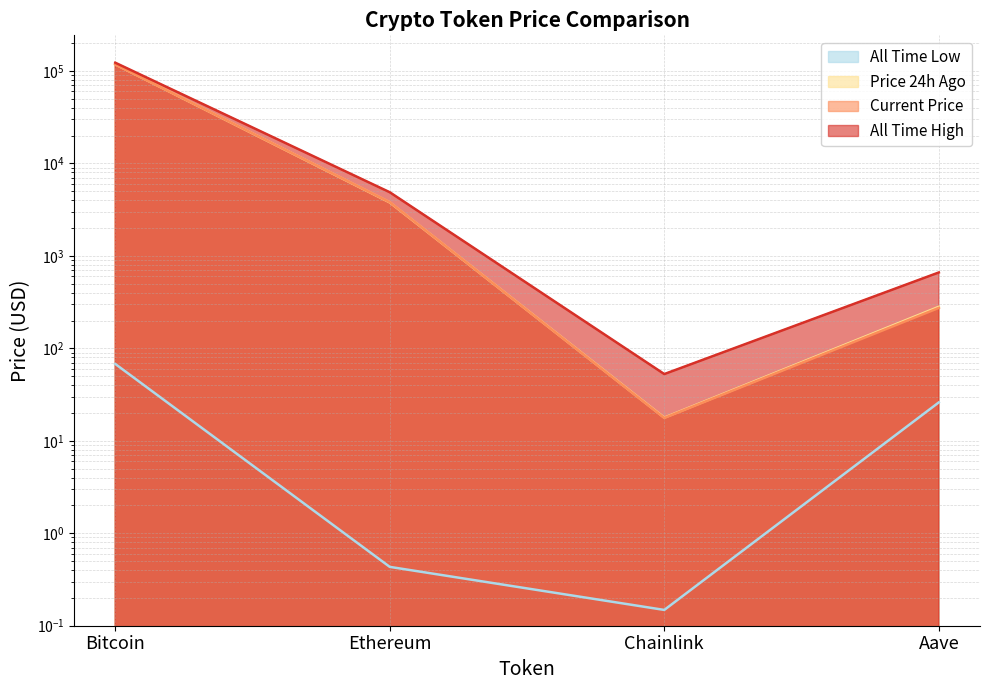

What position from the left is Chainlink?

3